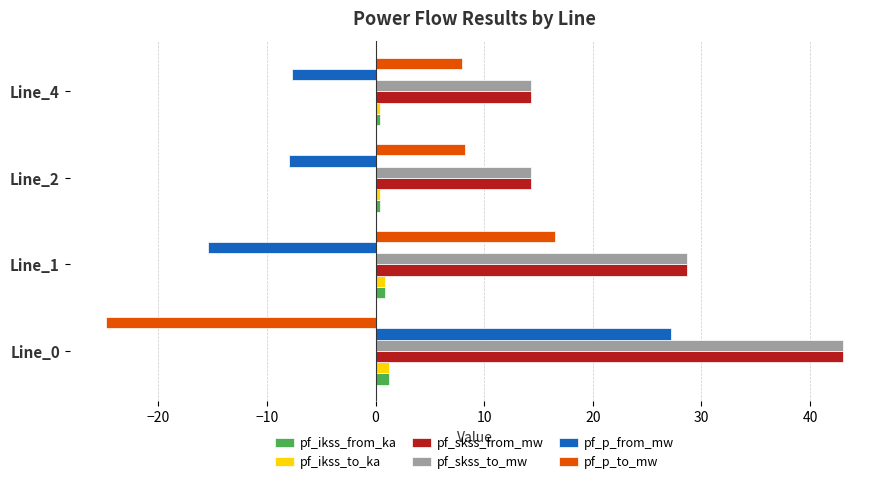

True or false: pf_p_from_mw has a value of 27.2 at Line_0.

True